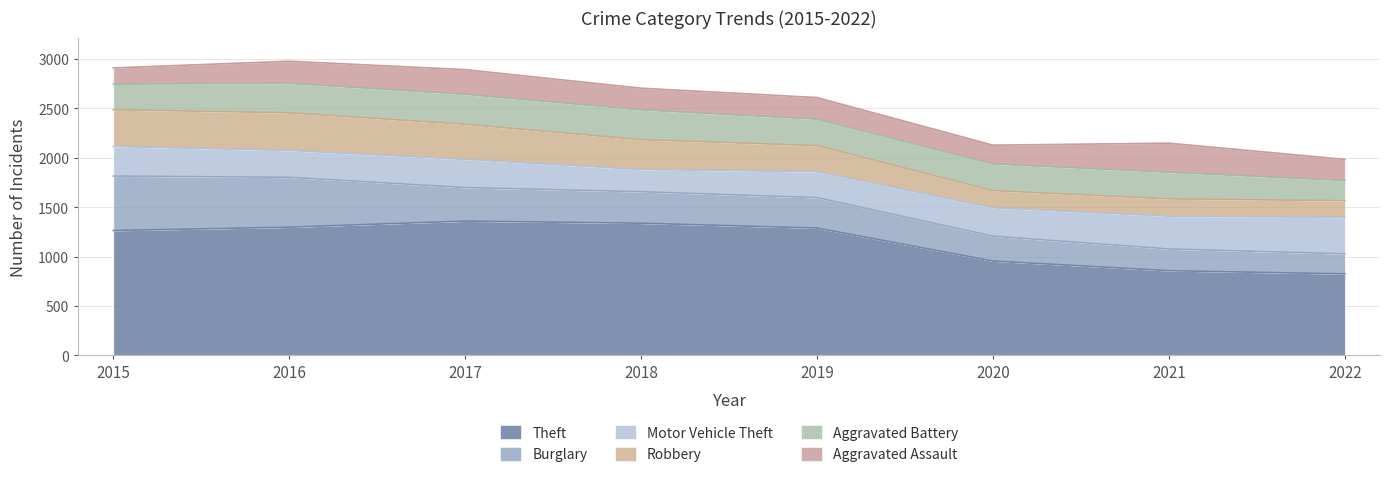

True or false: Aggravated Battery and Aggravated Assault cross at least once.

True